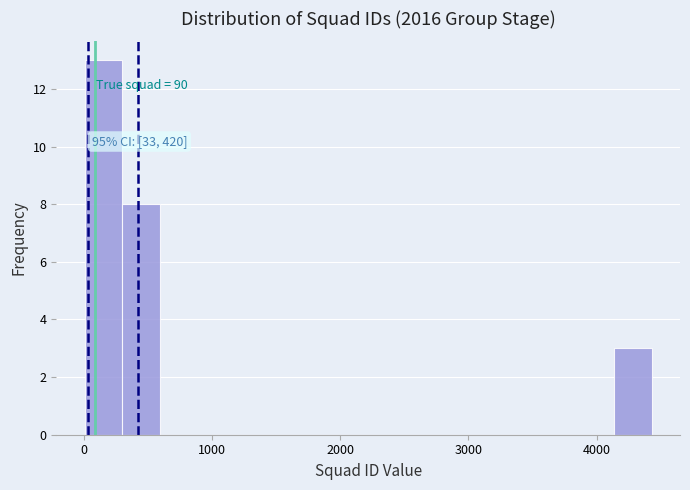

Read against the x-axis, roughly where is the centre of the tallest bar?

200